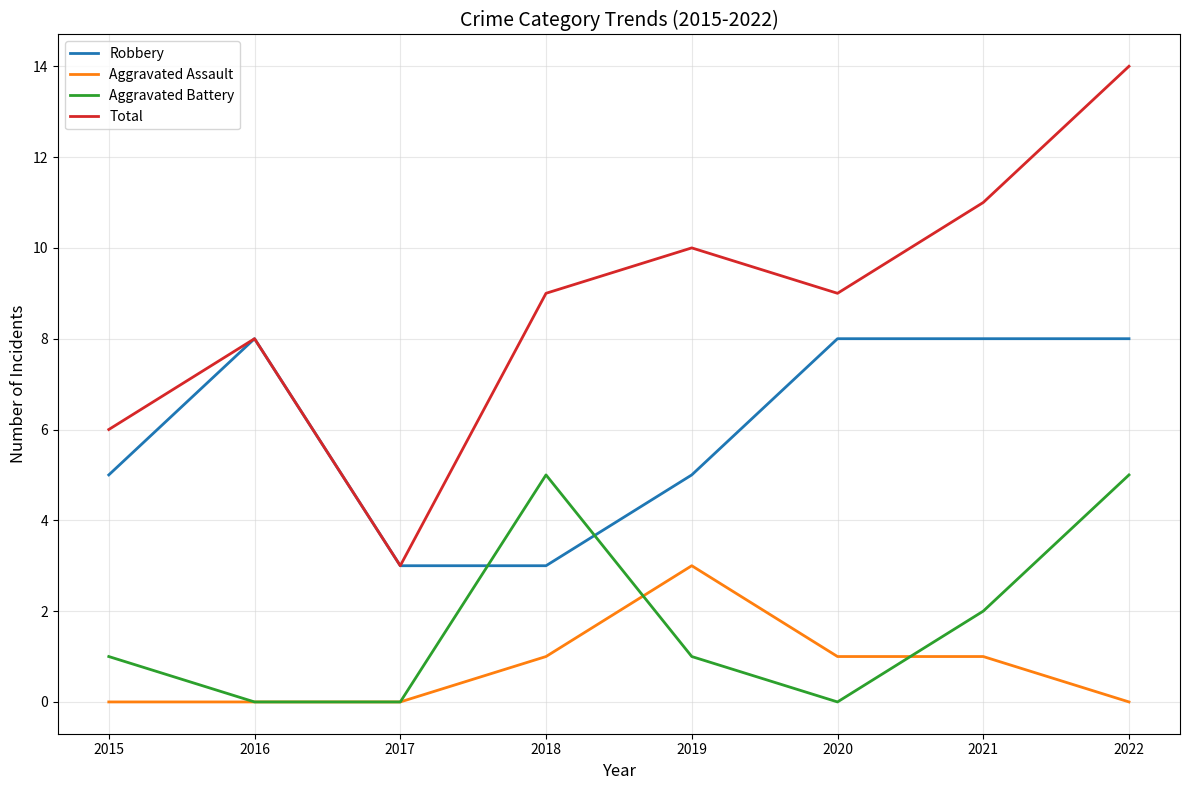

At which category is the sum across all series the highest?

2022